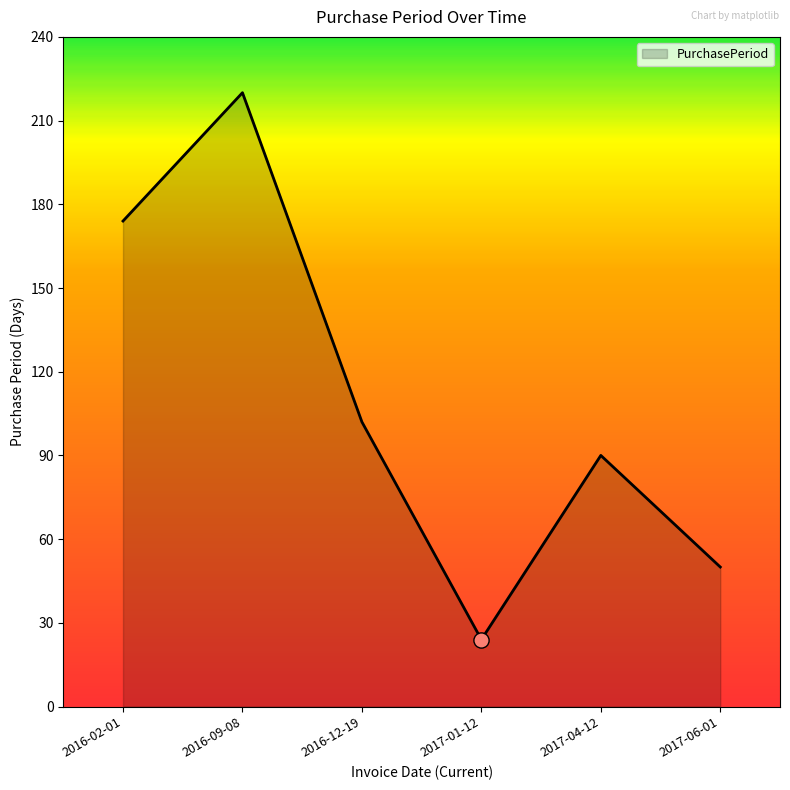

Approximately how many times larger is the value at 2016-12-19 compared to 2016-02-01?

0.6